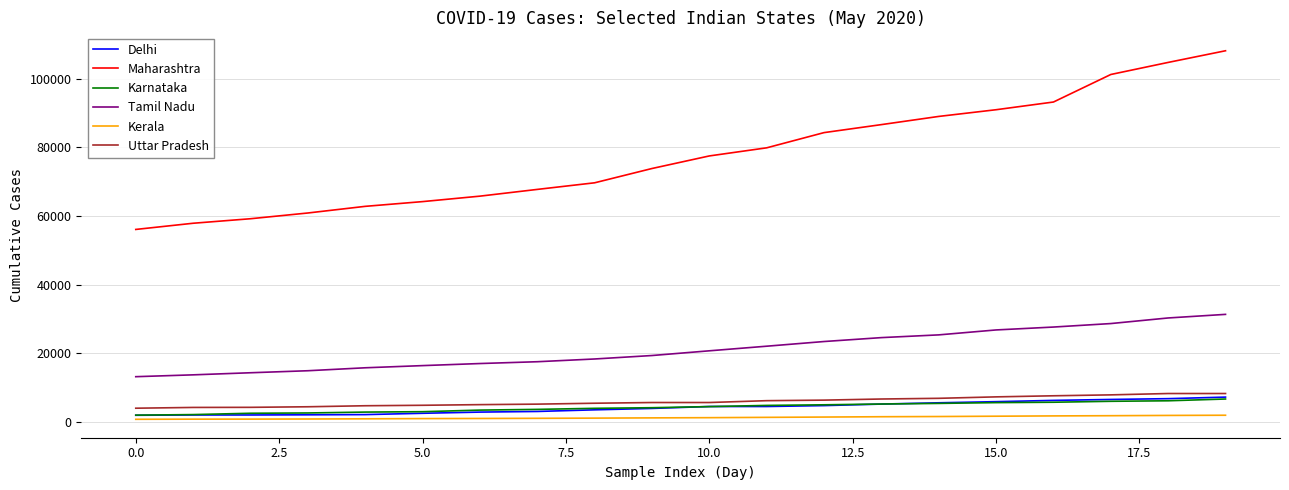

Which series has the largest total across all categories?

Maharashtra